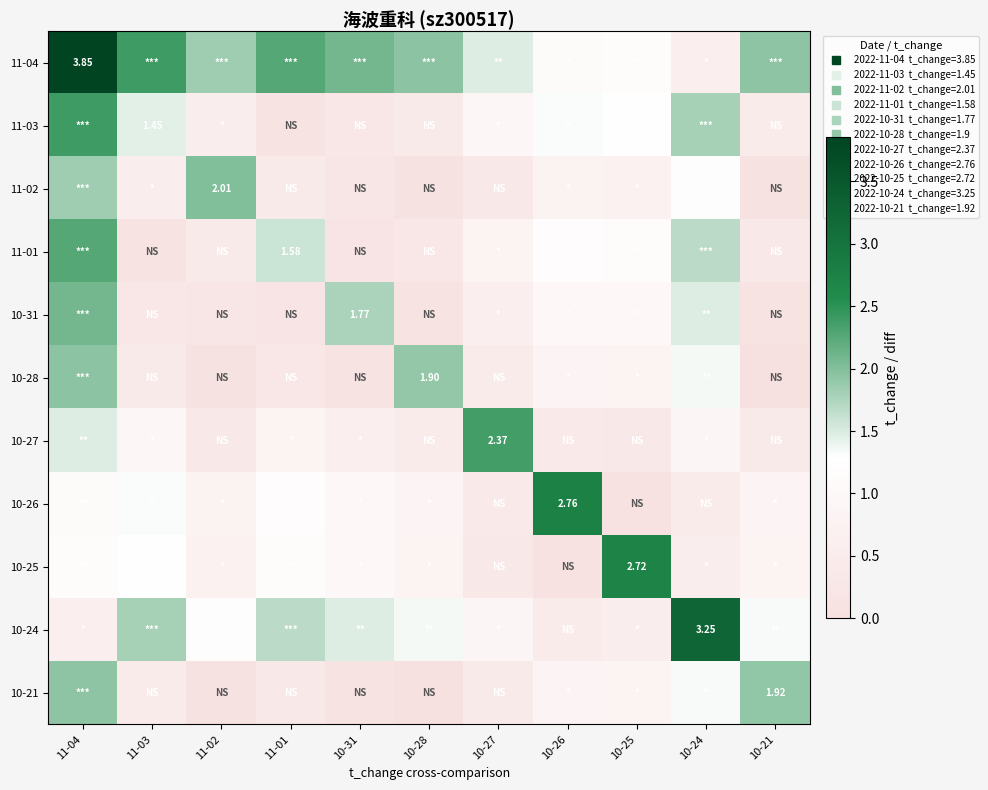

What is the sum of all 11-03 values?

11.1